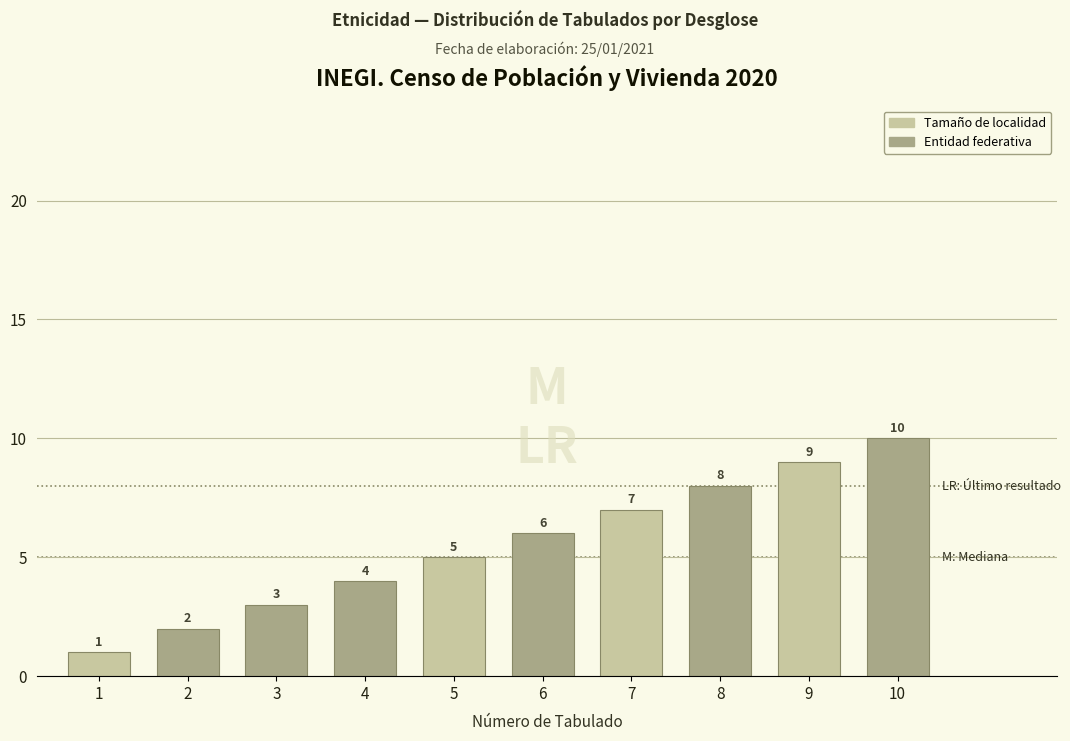

What is the difference between the second highest and second lowest values?

7